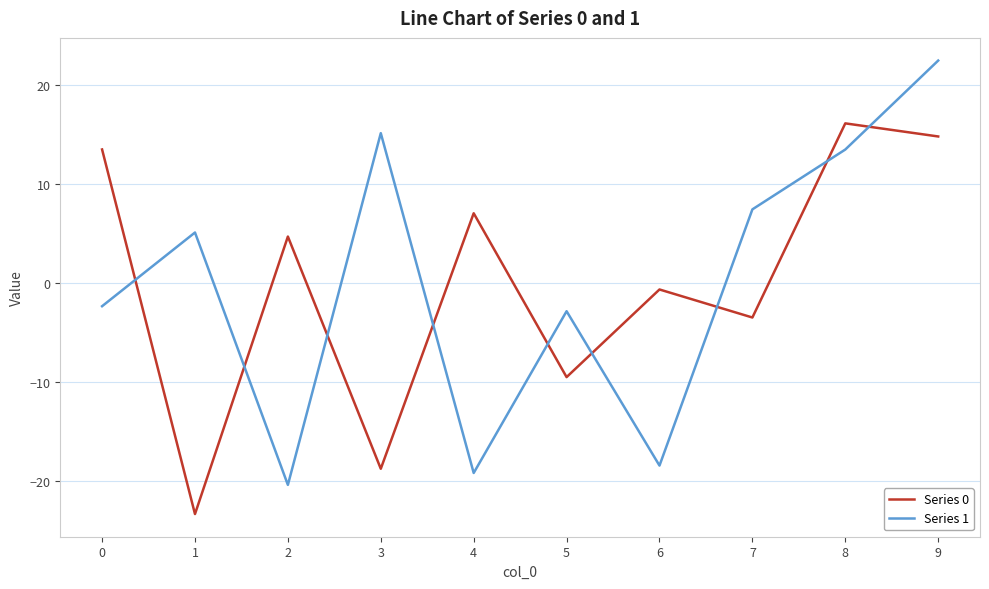

Is the value of Series 1 at 7 greater than the value of Series 0 at 6?

Yes